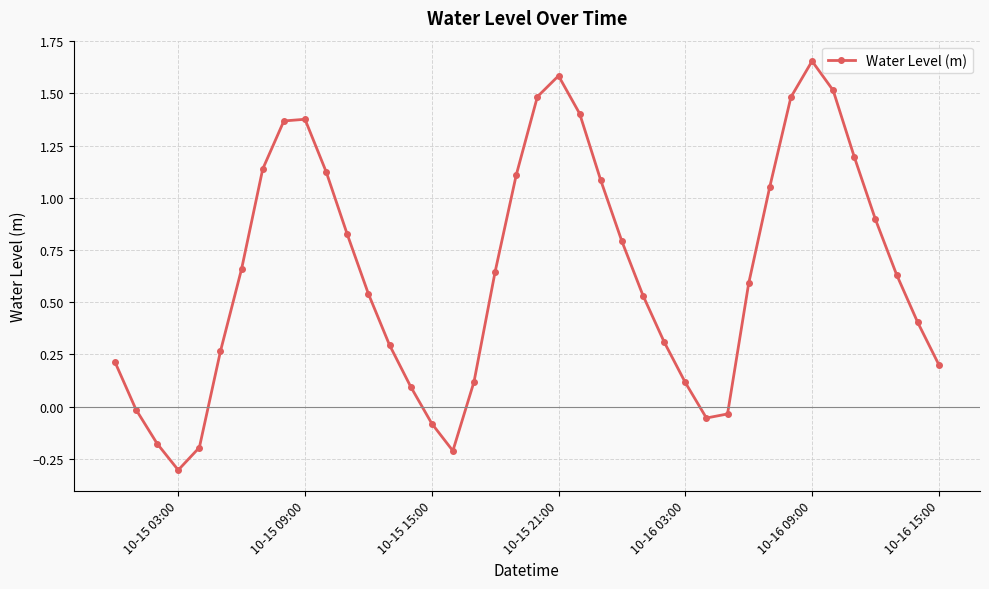

What is the smallest value displayed?

-0.3